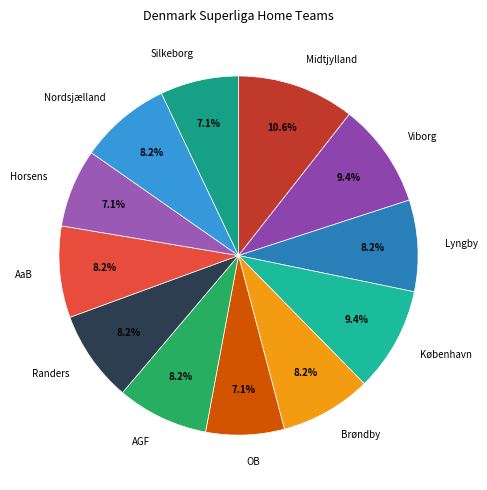

To the nearest percent, what is the difference between the OB and Viborg slice percentages?

2%